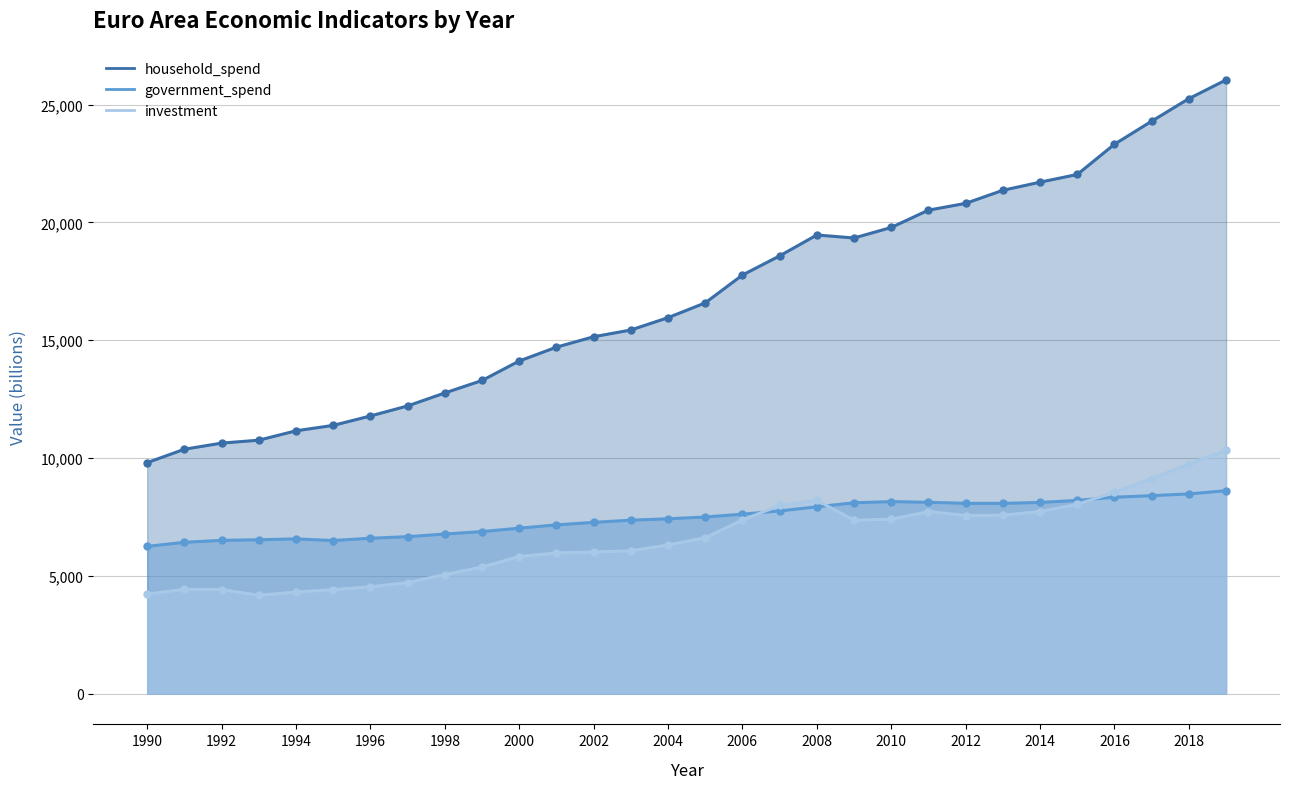

Reading right to left, what are all the values shown in this chart?

investment: 10323	9747	9125	8550	8033	7729	7572	7561	7725	7405	7361	8207	7987	7369	6616	6310	6061	6013	5973	5817	5372	5054	4715	4534	4416	4312	4176	4418	4428	4225
government_spend: 8612	8478	8402	8337	8202	8116	8076	8078	8121	8151	8102	7930	7754	7618	7498	7422	7363	7270	7162	7024	6879	6775	6663	6597	6499	6569	6532	6507	6424	6252
household_spend: 26044	25249	24292	23314	22031	21705	21360	20805	20518	19783	19336	19464	18577	17764	16583	15956	15432	15146	14704	14116	13290	12761	12210	11784	11385	11155	10757	10633	10373	9804